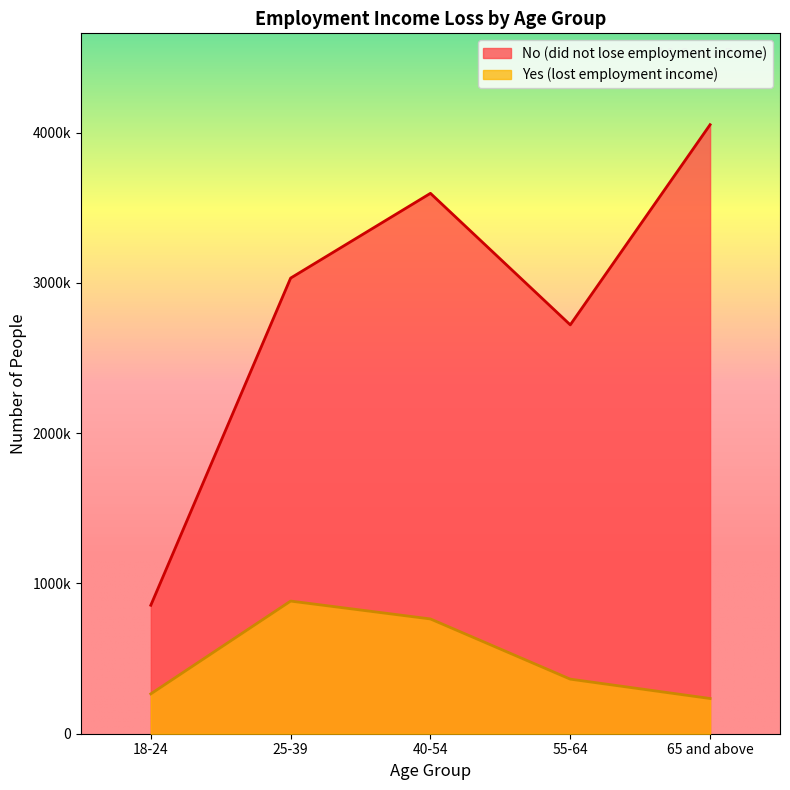

The value of No (did not lose employment income) at 55-64 is 2721104. True or false?

True